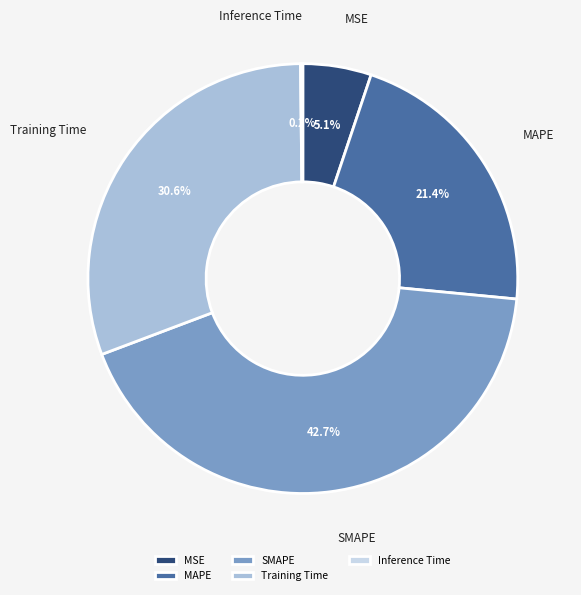

Which slice is the largest?

SMAPE